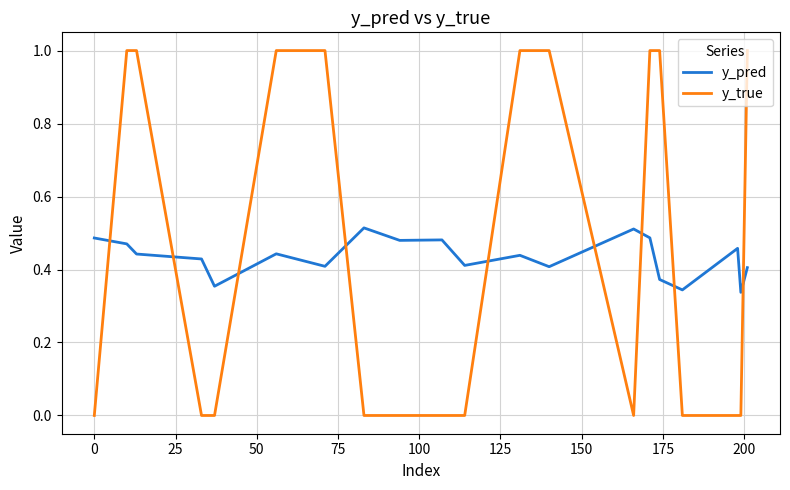

What is the difference between the maximum and minimum values in the y_true series?

1.0